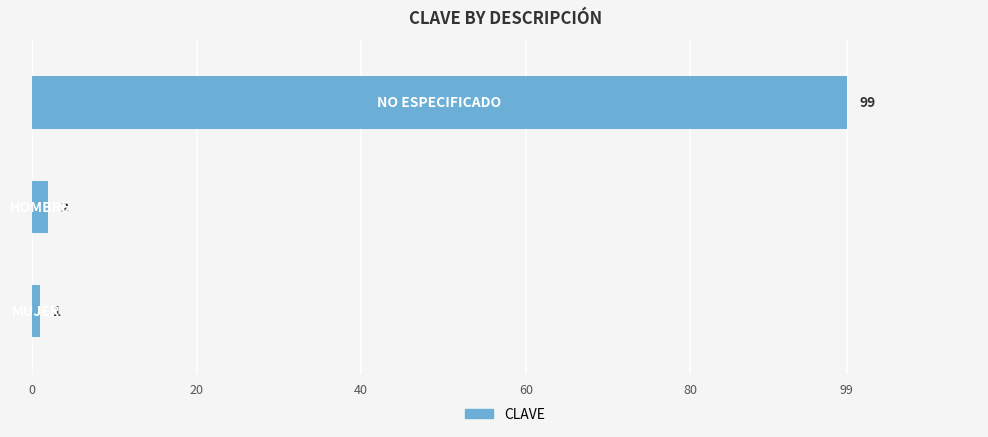

What is the maximum value shown in the chart?

99